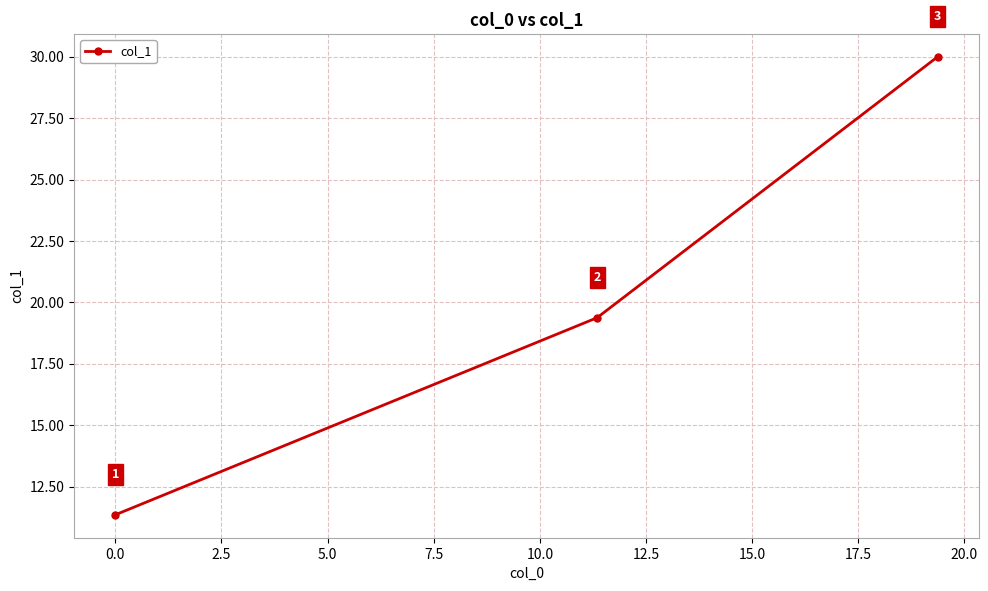

What is the value of the 3rd point from the left?

30.0